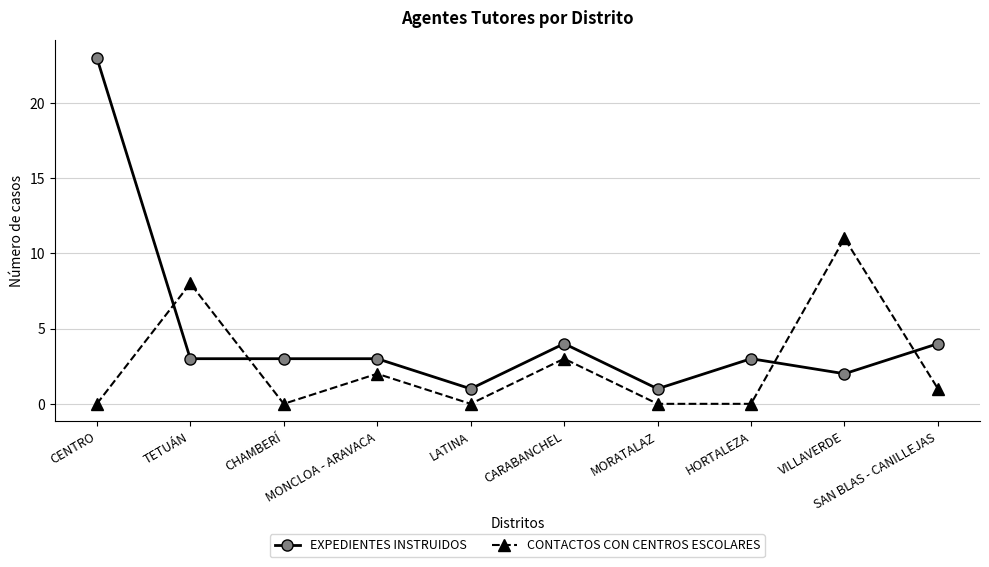

Reading left to right, what are all the values shown in this chart?

EXPEDIENTES INSTRUIDOS: 23	3	3	3	1	4	1	3	2	4
CONTACTOS CON CENTROS ESCOLARES: 0	8	0	2	0	3	0	0	11	1